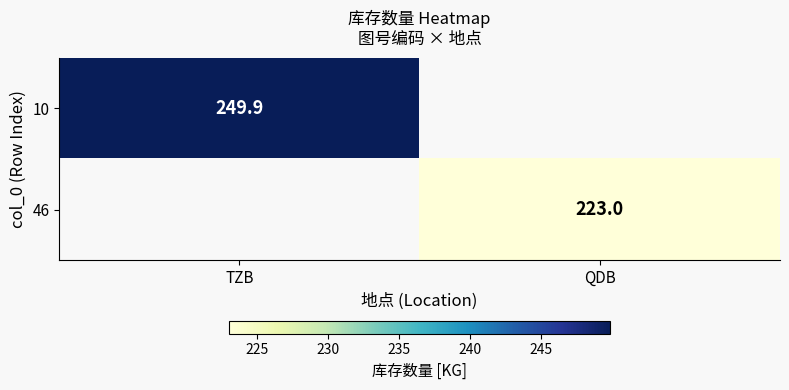

What is the maximum value shown in the chart?

249.9